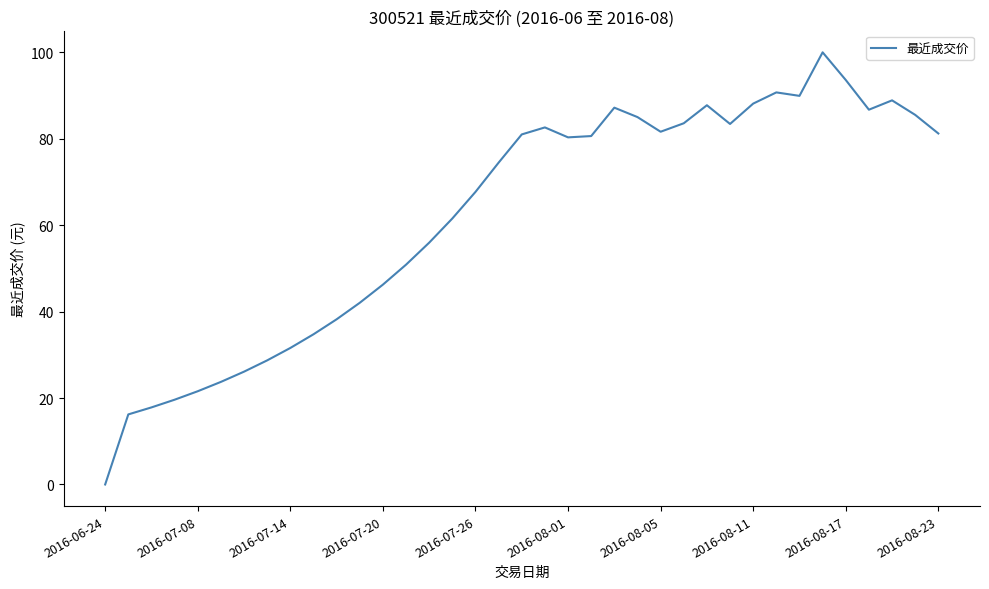

What is the greatest value displayed?

100.0